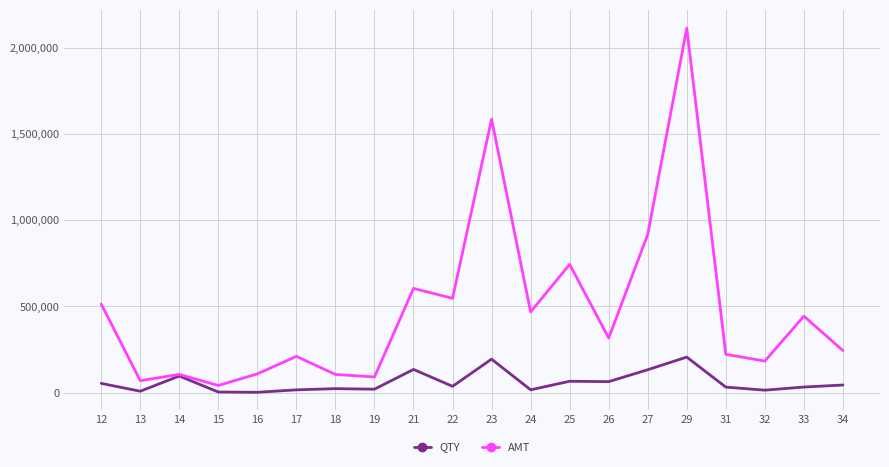

In QTY, how many points are lower than both neighbors (excluding endpoints)?

7